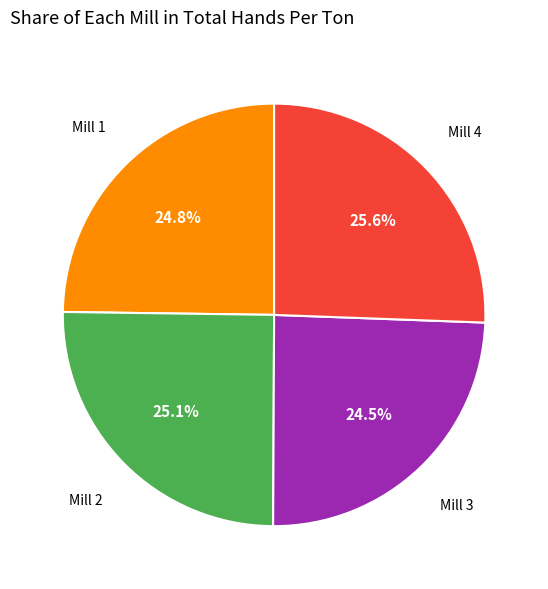

Is there a majority slice in this chart?

No